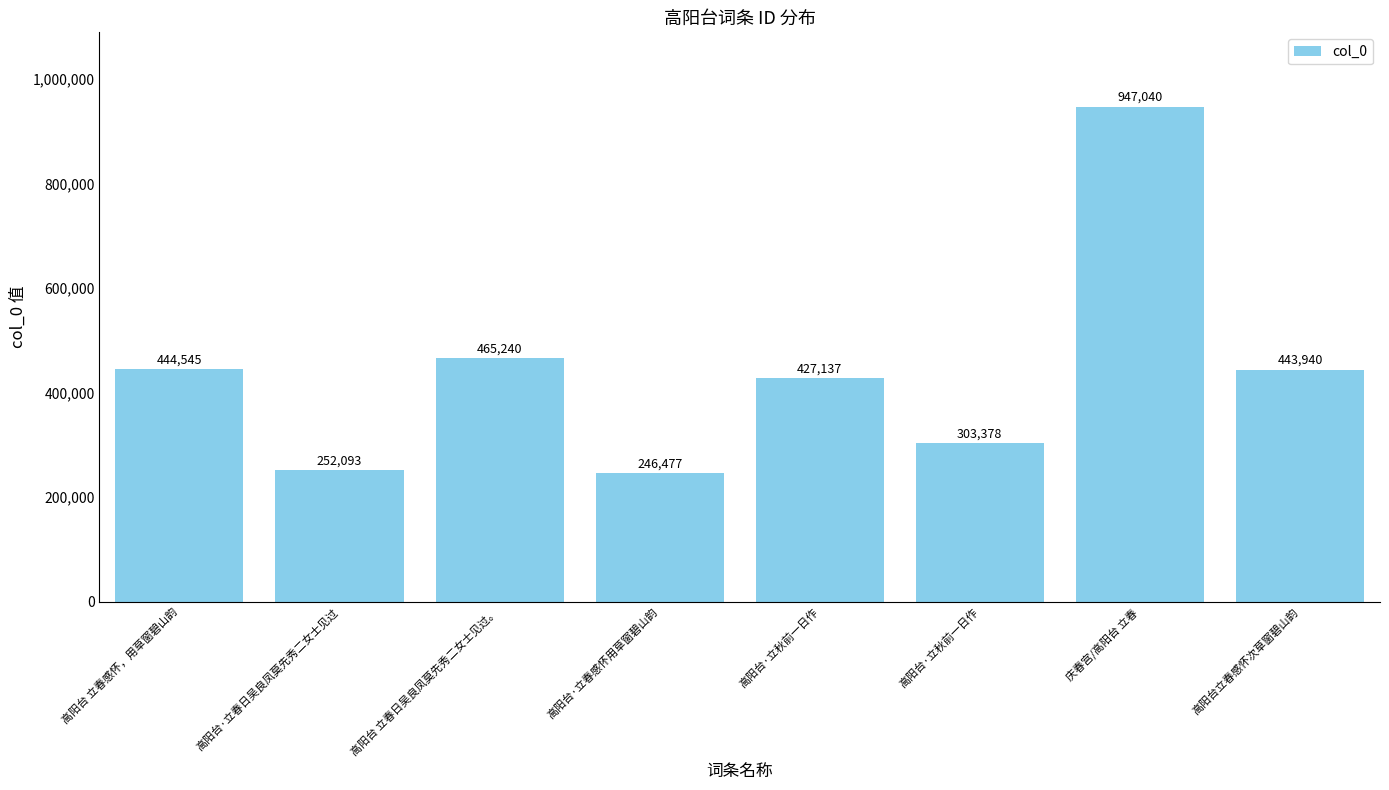

What is the label of the 6th bar from the left?

高阳台·立秋前一日作